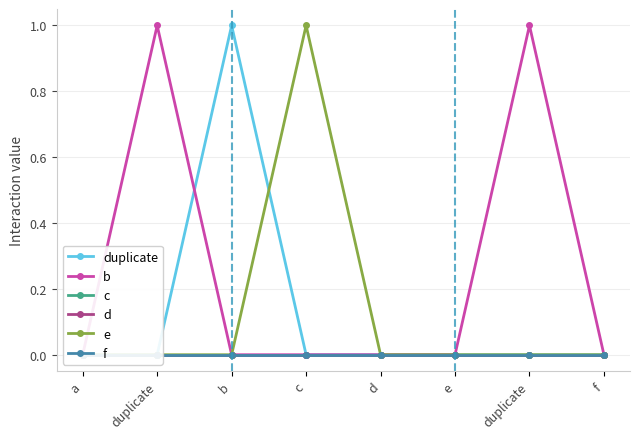

True or false: d and c cross at least once.

False